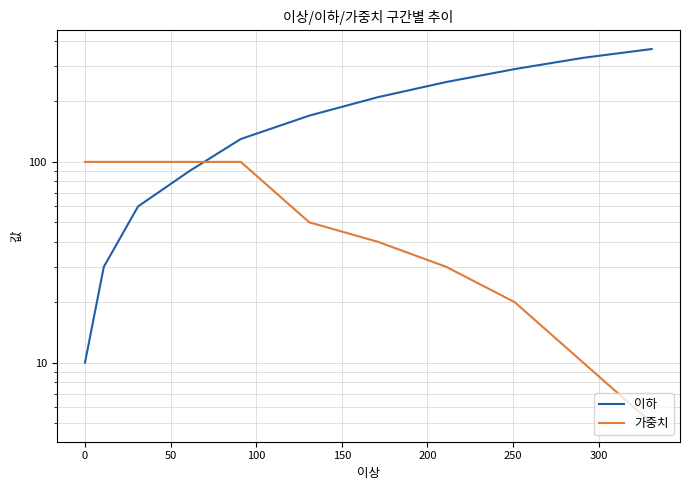

The 이하 series shows 194 at 150. True or false?

False